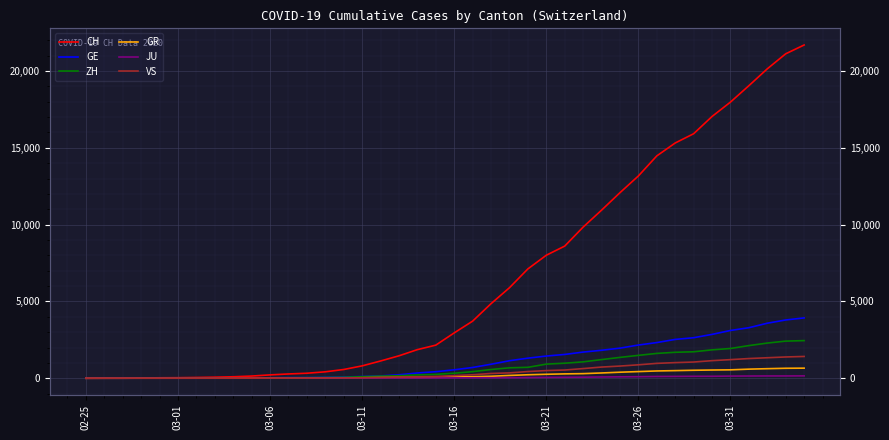

Reading left to right, transcribe all the data shown in this chart.

CH: 0	4	8	19	29	35	49	68	96	142	218	279	326	418	569	805	1123	1460	1862	2155	2952	3718	4855	5892	7117	8007	8602	9838	10941	12079	13168	14474	15315	15917	17040	17977	19044	20142	21121	21694
GE: 0	1	1	4	8	9	10	13	15	20	29	42	44	59	79	112	153	224	343	425	549	701	911	1139	1307	1445	1549	1703	1820	1960	2161	2322	2527	2638	2855	3109	3289	3582	3793	3928
ZH: 0	0	2	2	6	7	10	13	15	23	29	34	40	49	62	101	140	163	218	250	326	429	568	679	711	919	978	1067	1213	1357	1489	1616	1690	1722	1848	1936	2125	2289	2417	2450
GR: 0	2	2	6	6	6	9	9	12	14	16	17	18	18	22	31	43	53	56	71	84	101	128	182	226	258	284	300	343	393	433	474	495	519	535	547	592	622	649	657
JU: 0	0	1	1	1	1	1	2	2	4	4	5	5	7	7	7	12	17	18	19	25	29	32	36	44	54	61	69	82	92	100	114	119	127	128	140	145	149	149	154
VS: 0	0	0	1	1	2	3	3	4	5	6	7	12	17	22	30	53	76	98	115	172	225	312	349	436	498	535	628	728	793	874	968	1017	1055	1144	1211	1282	1334	1385	1418